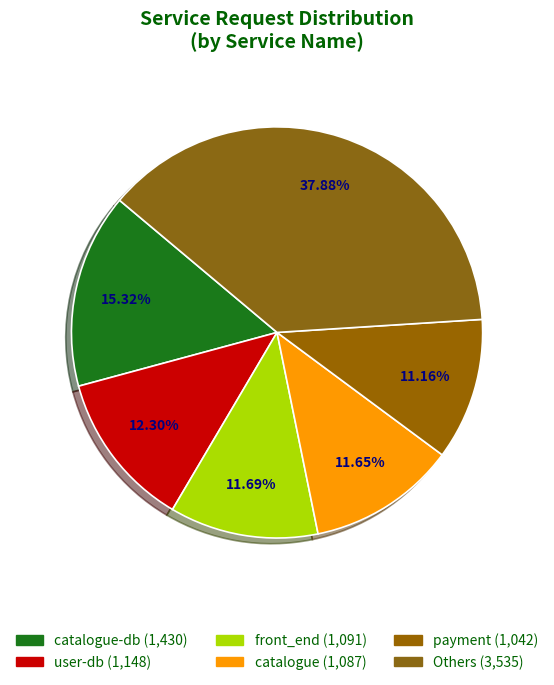

Count the number of slices in the pie.

6